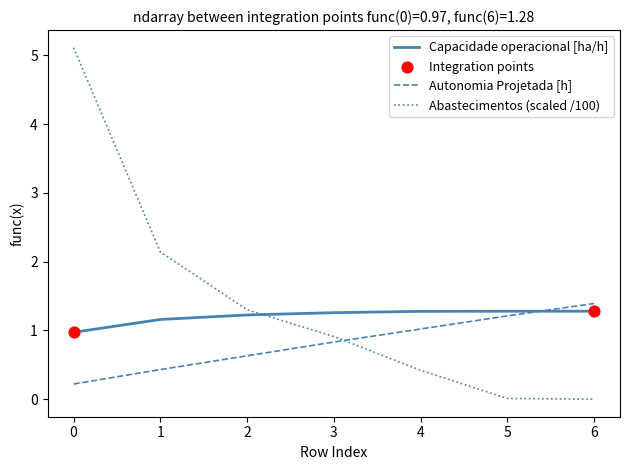

Which series has the largest total across all categories?

Abastecimentos (scaled /100)